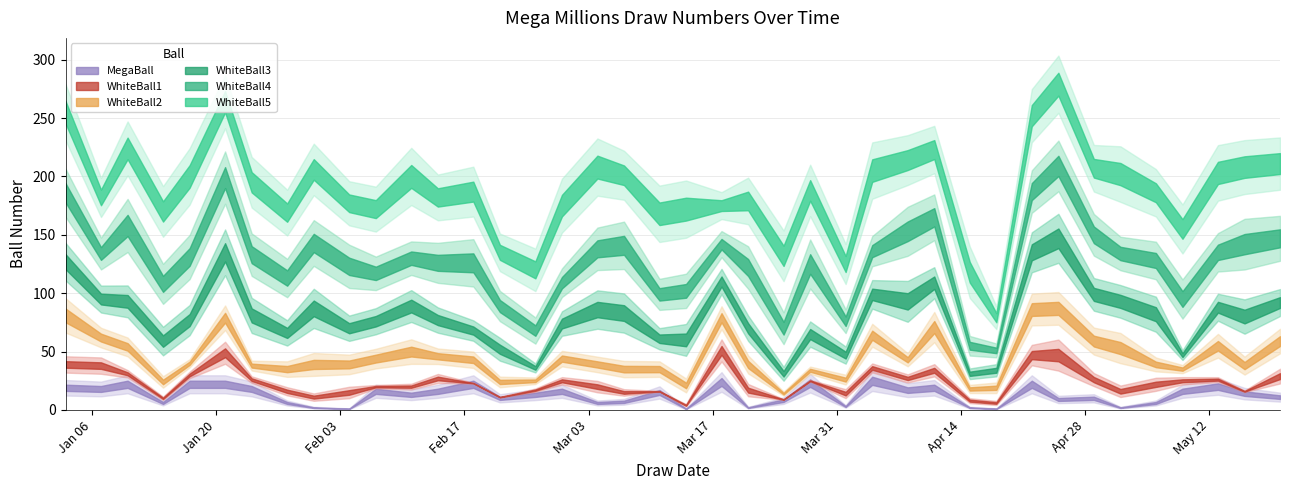

Which series changed the most between 2025-02-18 and 2025-04-18?

WhiteBall4